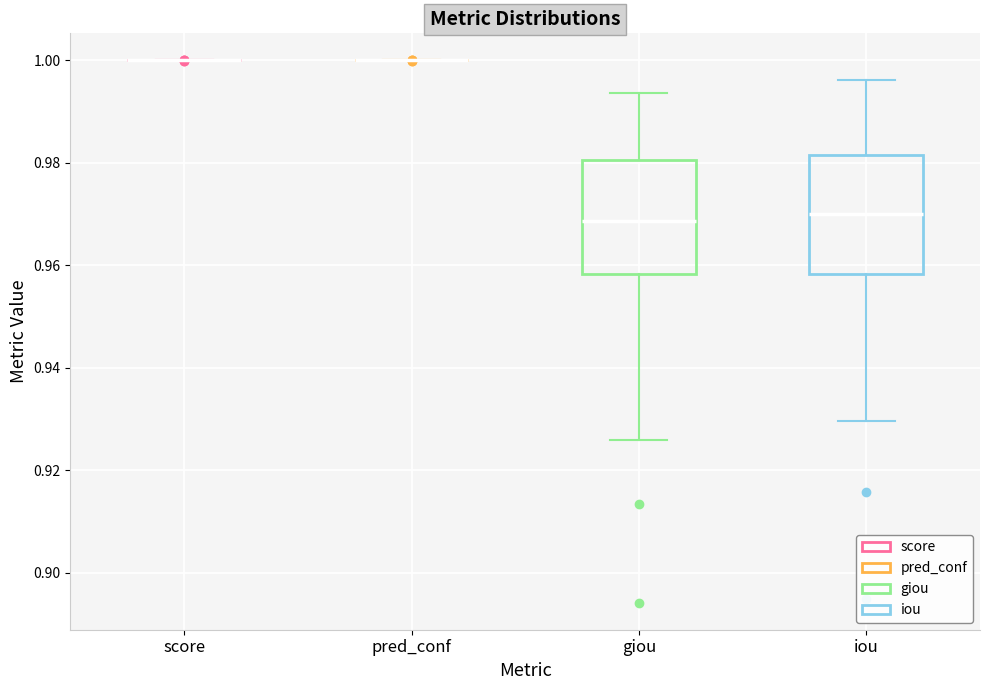

Where does the upper whisker of the box for giou end on the y-axis? The values are not printed on the chart, so give them approximately, as read against the axis.

0.994